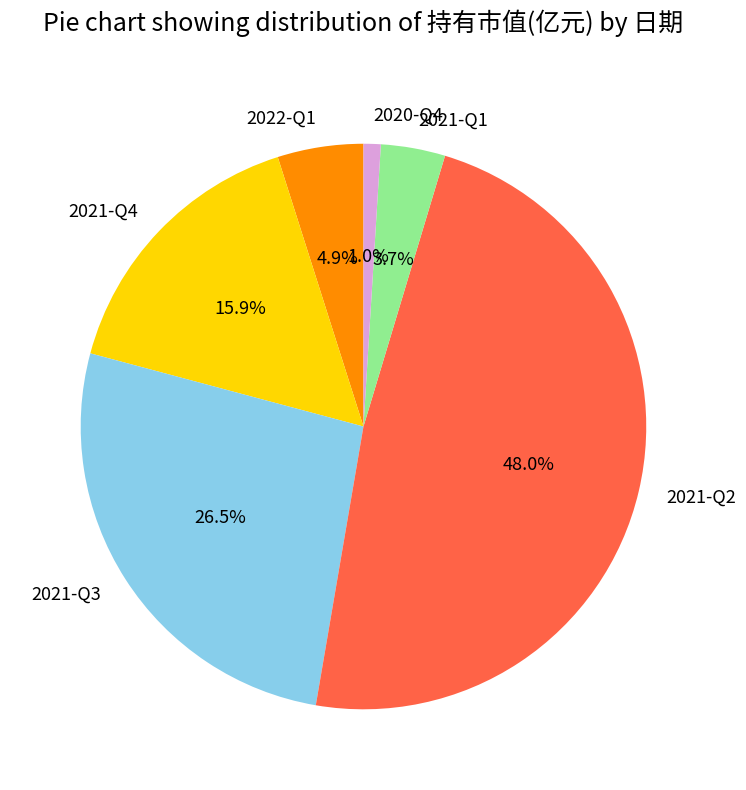

What percentage is the 2021-Q4 slice, to the nearest percent?

16%